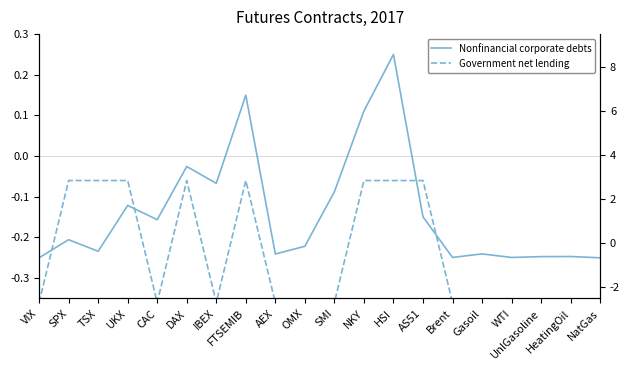

What is the label of the 14th point from the left?

AS51